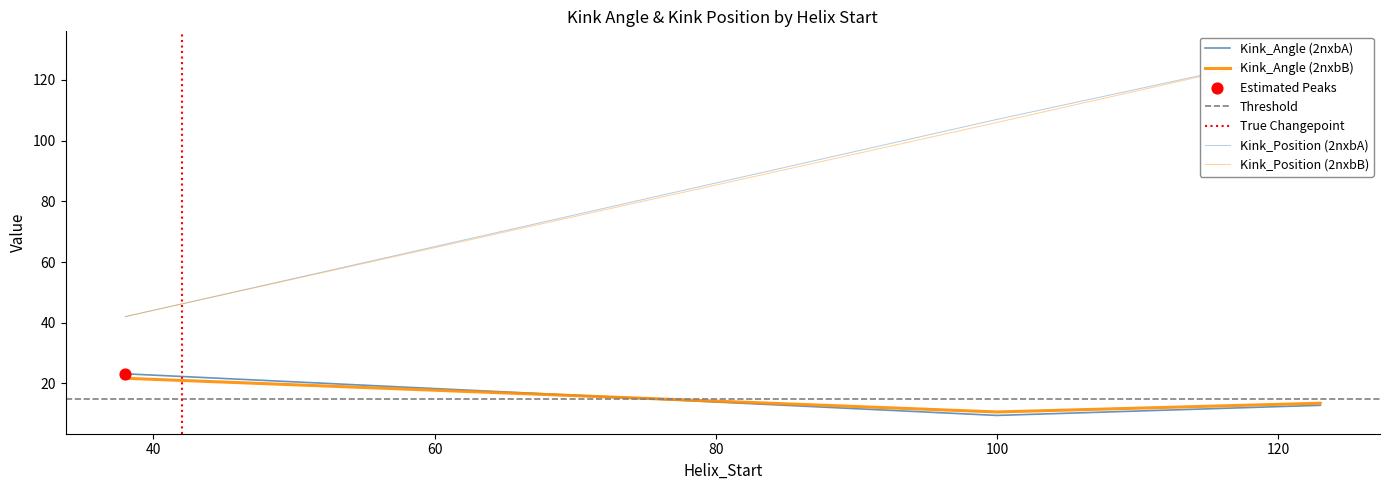

Which series has the widest spread of Y values?

Kink_Position